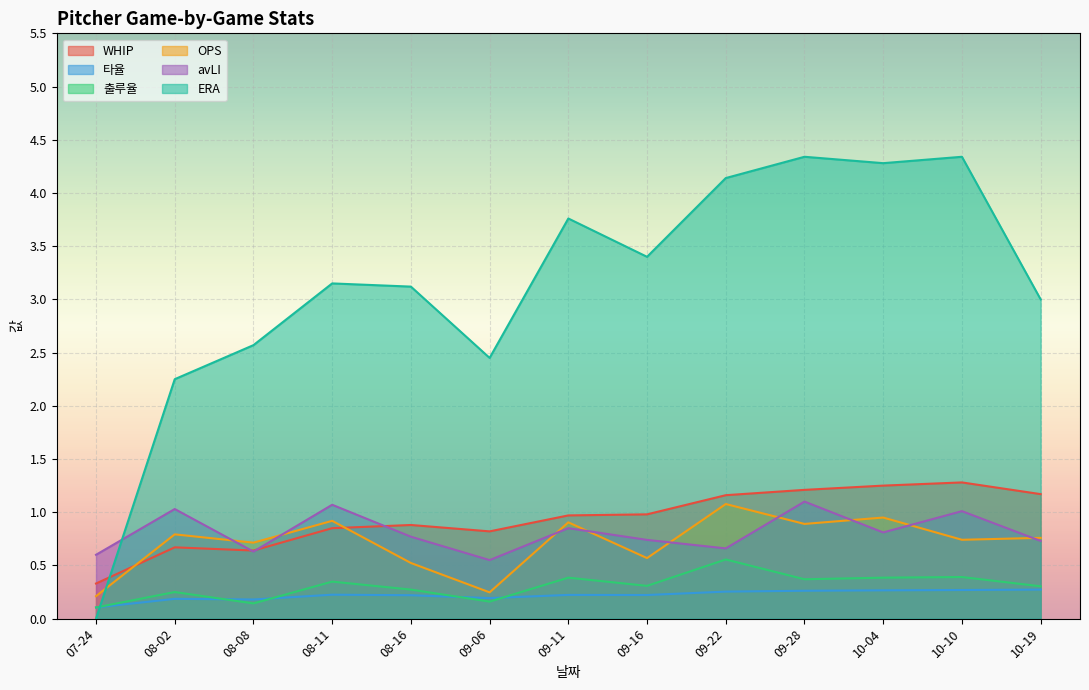

Reading right to left, list all the values displayed in this chart.

WHIP: 1.2	1.3	1.2	1.2	1.2	1.0	1.0	0.8	0.9	0.8	0.6	0.7	0.3
타율: 0.3	0.3	0.3	0.3	0.3	0.2	0.2	0.2	0.2	0.2	0.2	0.2	0.1
출루율: 0.3	0.4	0.4	0.4	0.6	0.3	0.4	0.2	0.3	0.3	0.1	0.2	0.1
OPS: 0.8	0.7	0.9	0.9	1.1	0.6	0.9	0.2	0.5	0.9	0.7	0.8	0.2
avLI: 0.7	1.0	0.8	1.1	0.7	0.7	0.8	0.6	0.8	1.1	0.6	1.0	0.6
ERA: 3.0	4.3	4.3	4.3	4.1	3.4	3.8	2.5	3.1	3.1	2.6	2.2	0.0